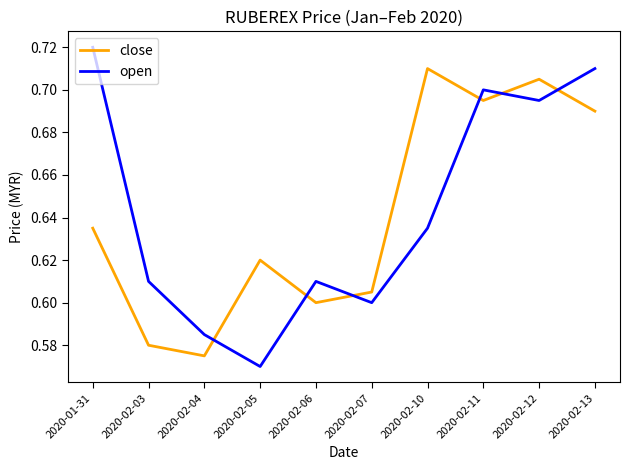

What position from the left is 2020-01-31?

1